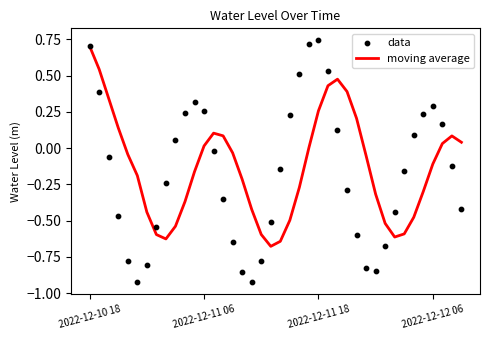

Is the value of moving average at 39 greater than the value of data at 12?

No